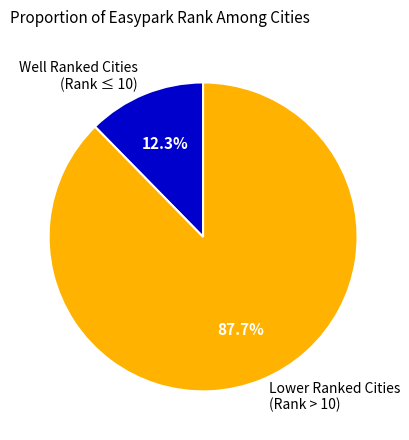

Which has a higher value, Lower Ranked Cities (Rank > 10) or Well Ranked Cities (Rank ≤ 10)?

Lower Ranked Cities (Rank > 10)